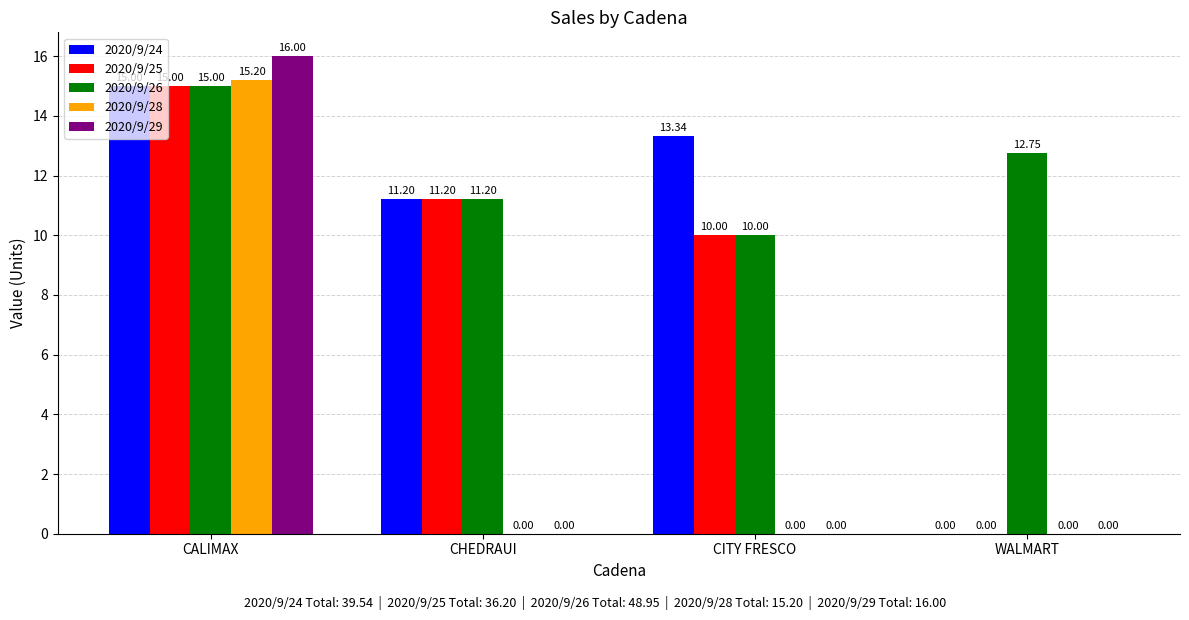

What value does the 2020/9/26 series have at CALIMAX?

15.0